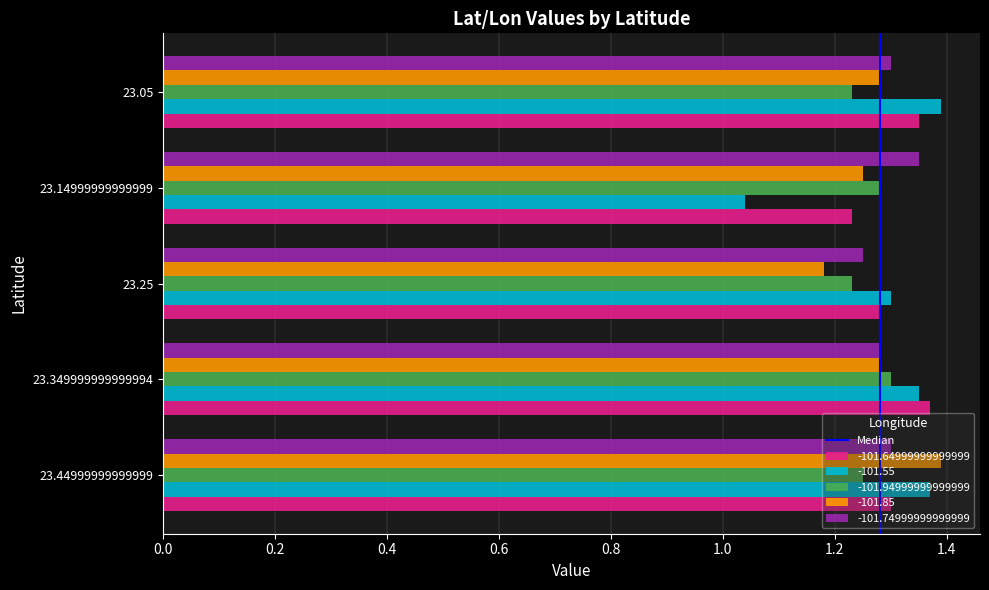

The value of -101.64999999999999 at 23.349999999999994 is 2.1. True or false?

False